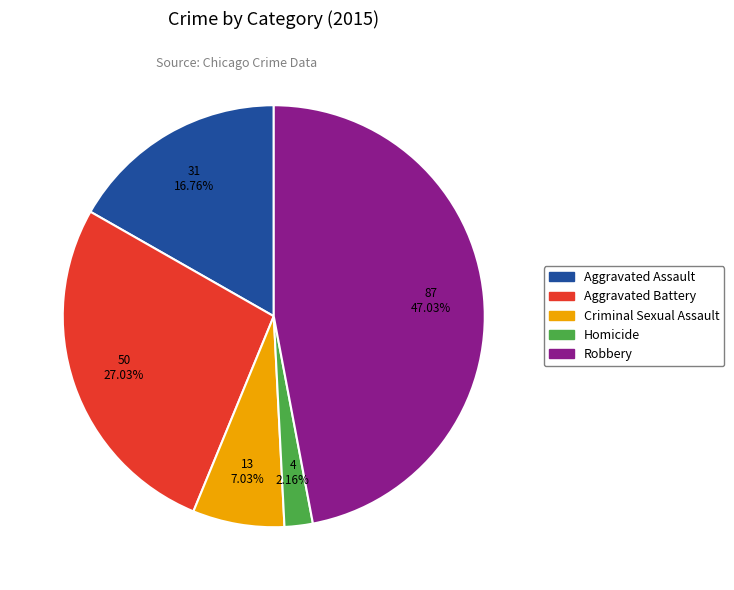

Is there a majority slice in this chart?

No